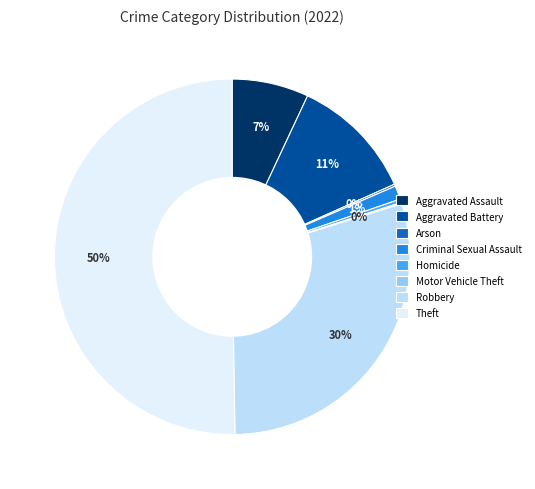

The Robbery slice represents 30% of the pie. True or false?

True